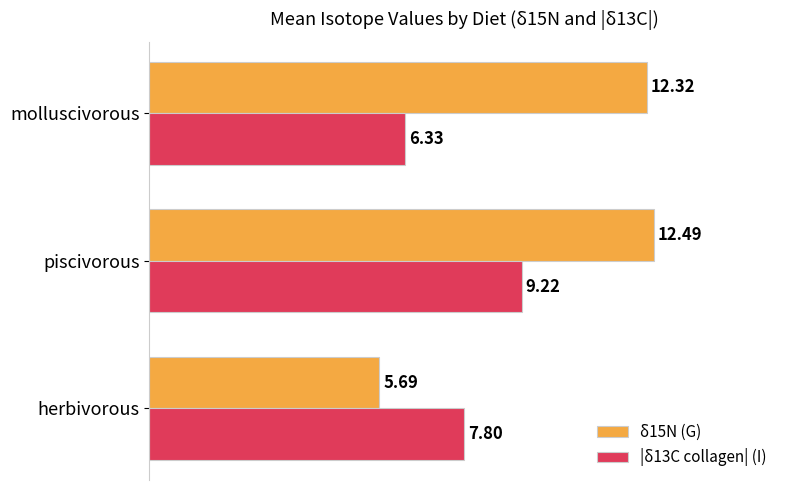

Count the number of data series in this chart.

2